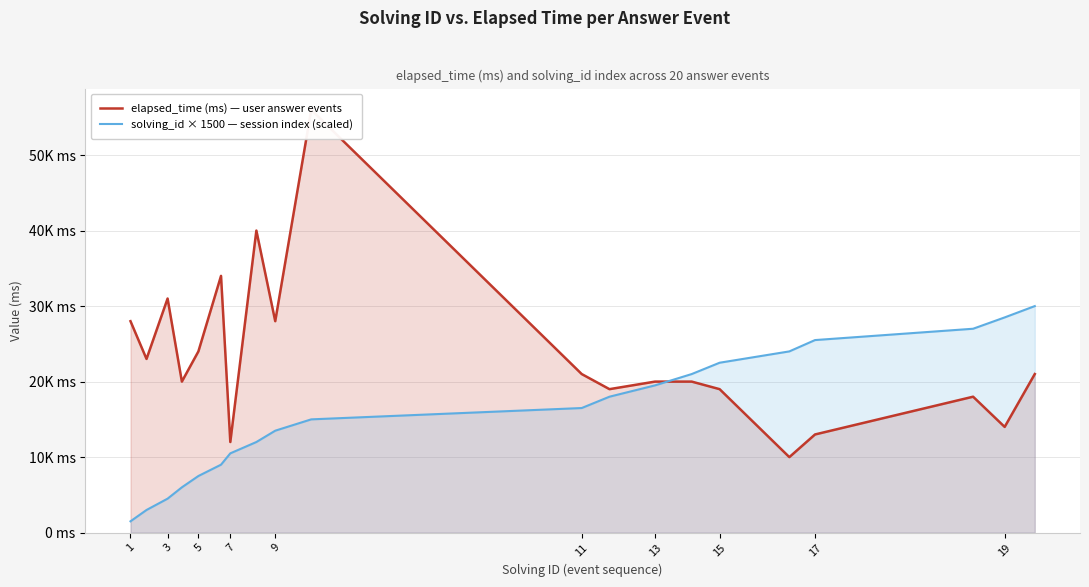

Reading left to right, extract all data points from this chart.

elapsed_time (ms) — user answer events: 28000	23000	31000	20000	24000	34000	12000	40000	28000	56000	21000	19000	20000	20000	19000	10000	13000	18000	14000	21000
solving_id × 1500 — session index (scaled): 1500	3000	4500	6000	7500	9000	10500	12000	13500	15000	16500	18000	19500	21000	22500	24000	25500	27000	28500	30000